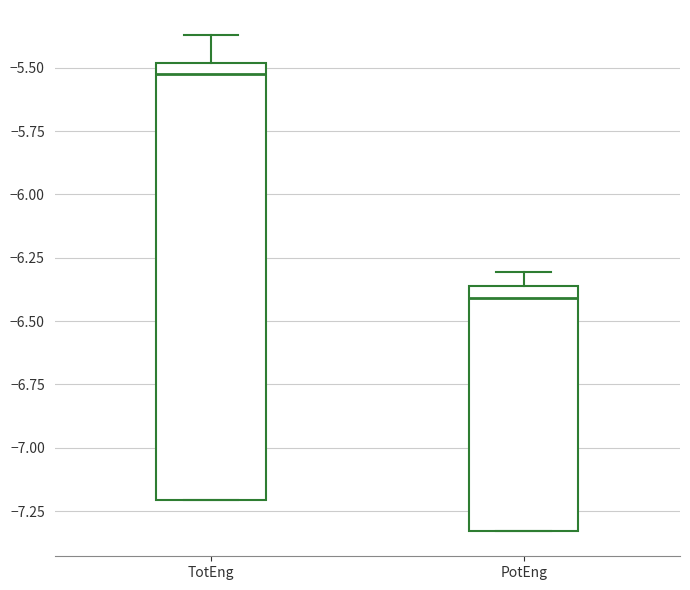

Reading left to right, transcribe this box plot: for each box, give where its median line is, the range the box spans, and where its two whiskers end, as read against the y-axis. The values are not printed on the chart, so give them approximately, as read against the axis.

TotEng: median -5.50 (just below the box's upper edge), box -7.20 to -5.50, whiskers -7.20 to -5.35
PotEng: median -6.40, box -7.35 to -6.35, whiskers -7.35 to -6.30